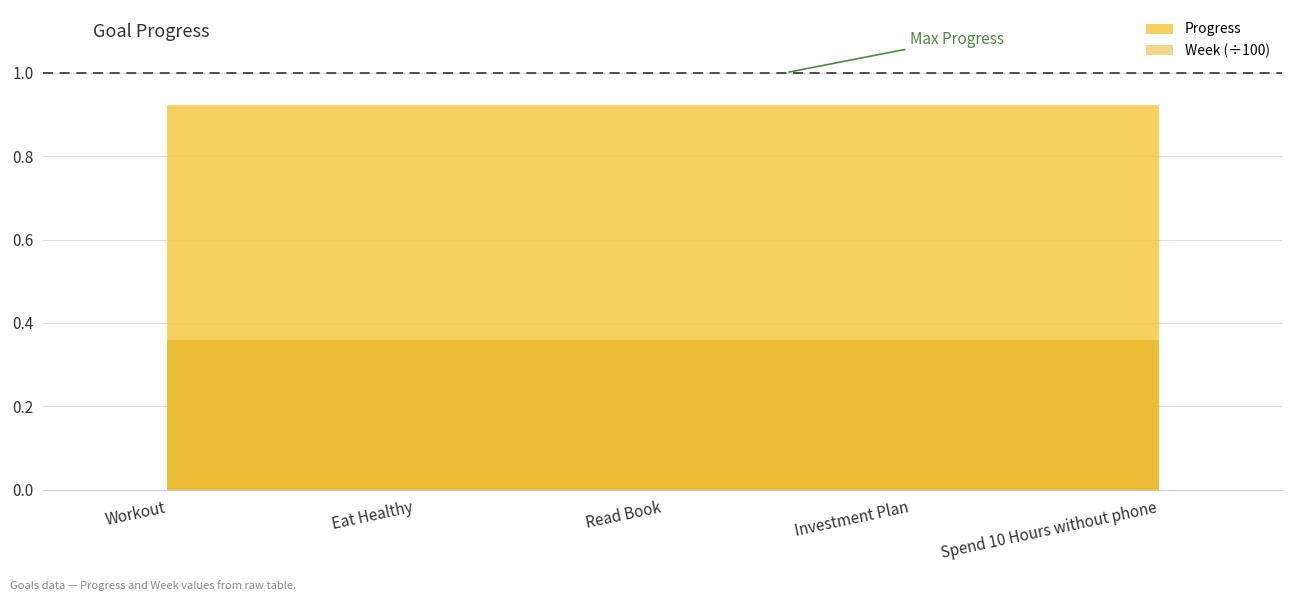

At which category is the sum across all series the highest?

Workout